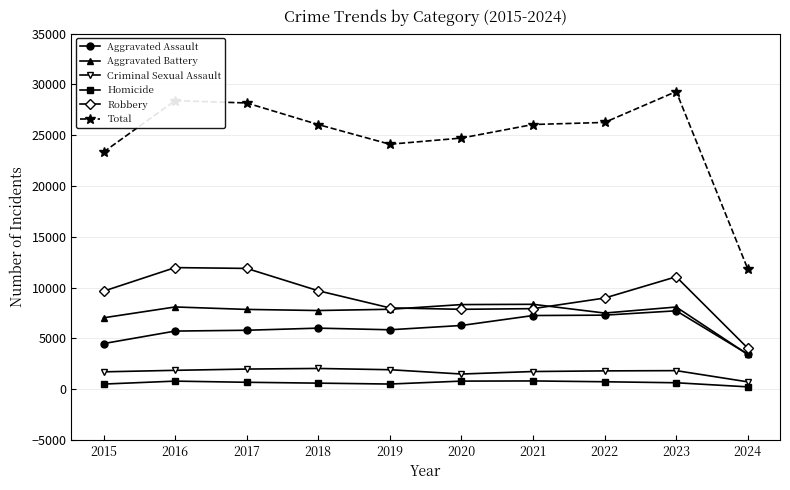

What is the difference between the Criminal Sexual Assault values at 2021 and 2017?

243